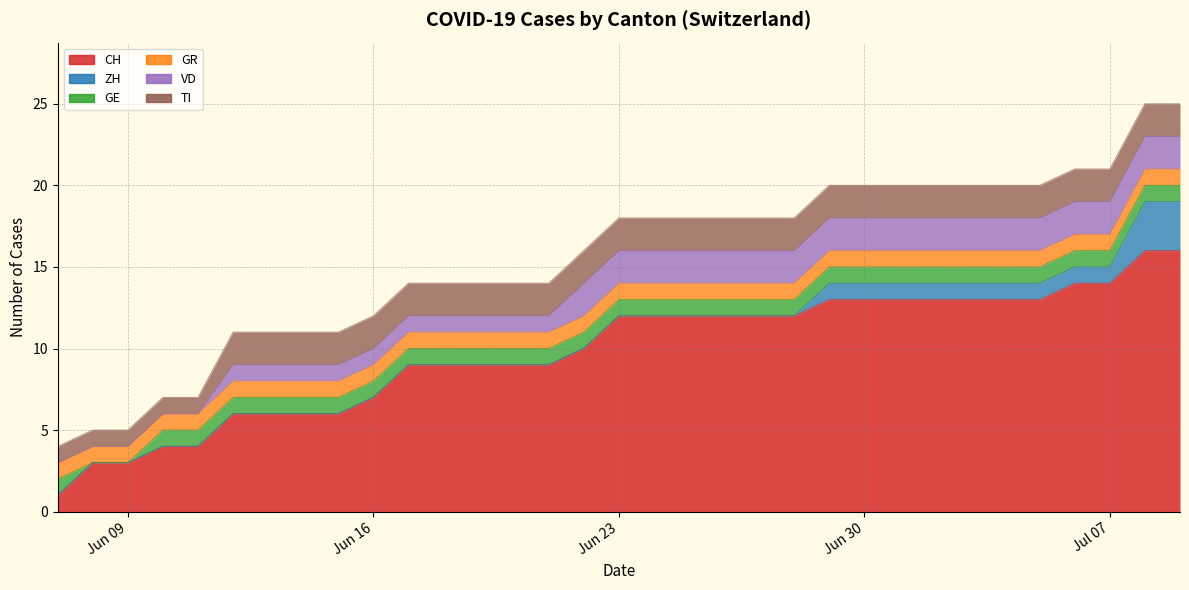

True or false: GR and ZH cross at least once.

False